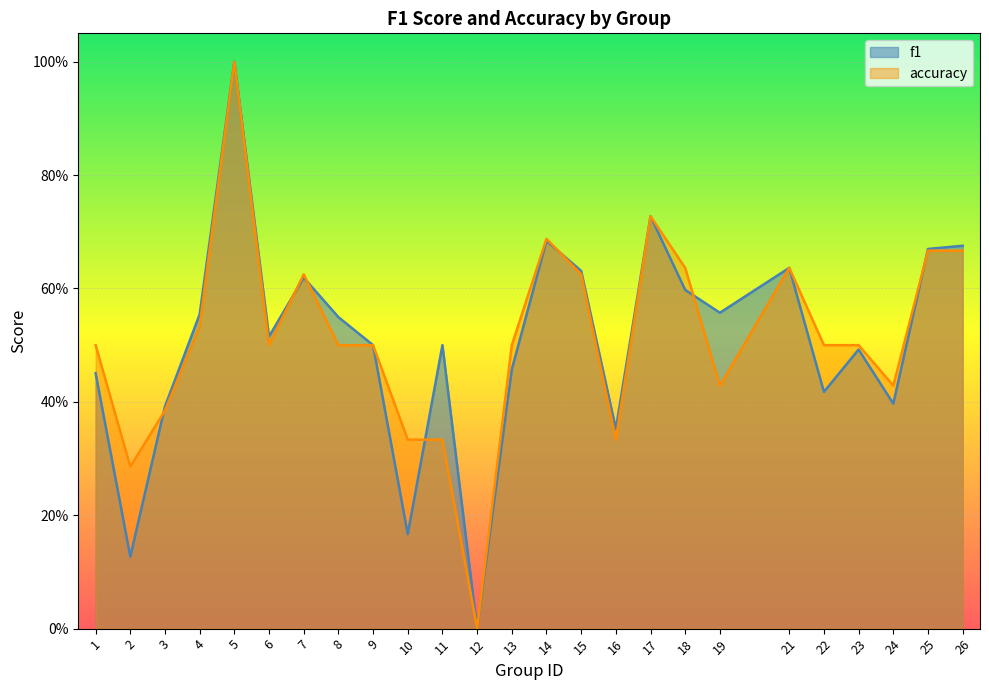

The accuracy series shows 1.1 at 7. True or false?

False